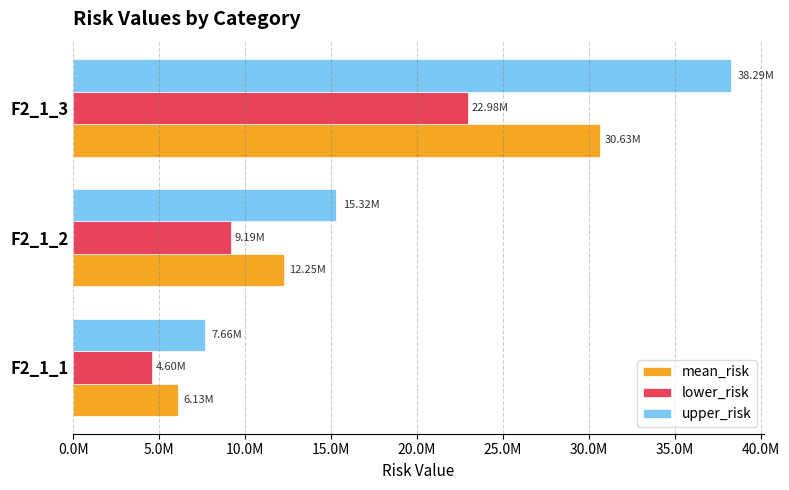

What is the difference between the maximum and minimum values in the upper_risk series?

30634120.2